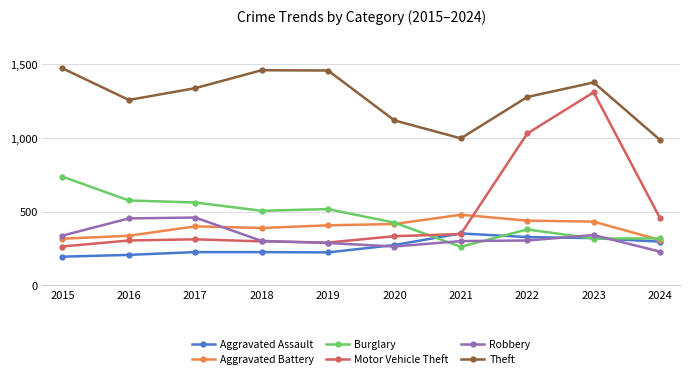

How many categories are shown in the chart?

10